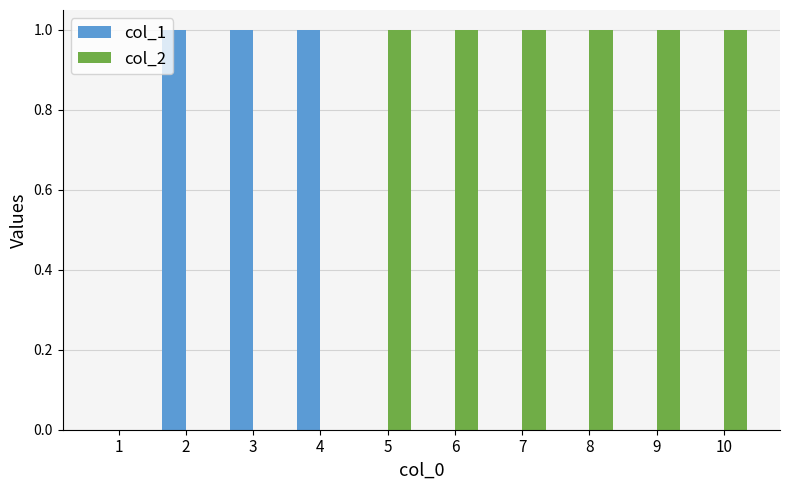

Is the value of col_2 at 7 greater than the value of col_1 at 9?

Yes